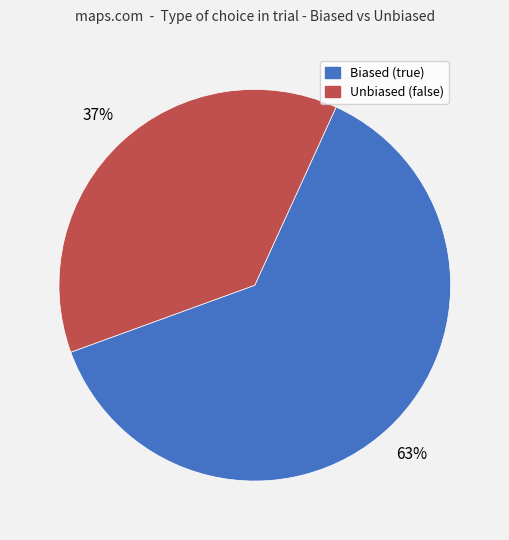

Which has a higher value, Unbiased (false) or Biased (true)?

Biased (true)